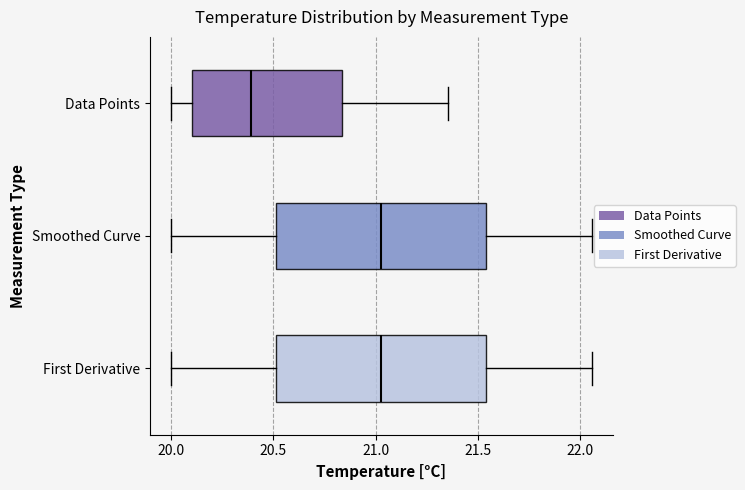

Where does the median line of the box for Smoothed Curve sit on the x-axis? The values are not printed on the chart, so give them approximately, as read against the axis.

21.05